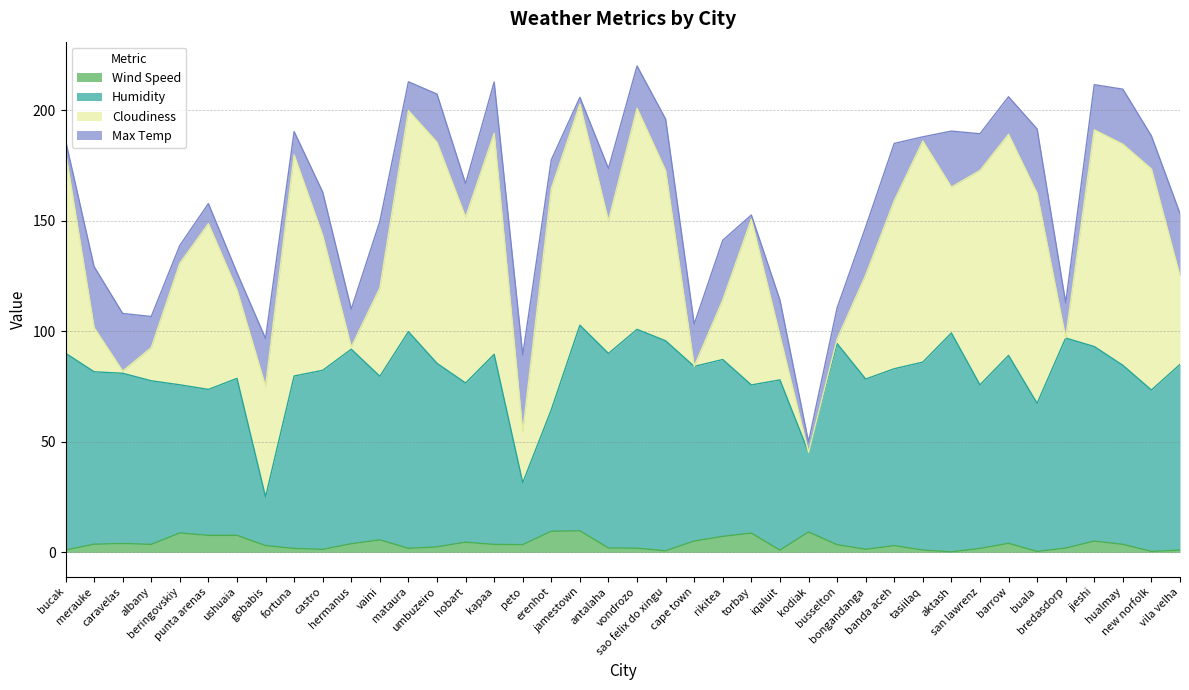

What is the label of the 23rd point from the left?

cape town